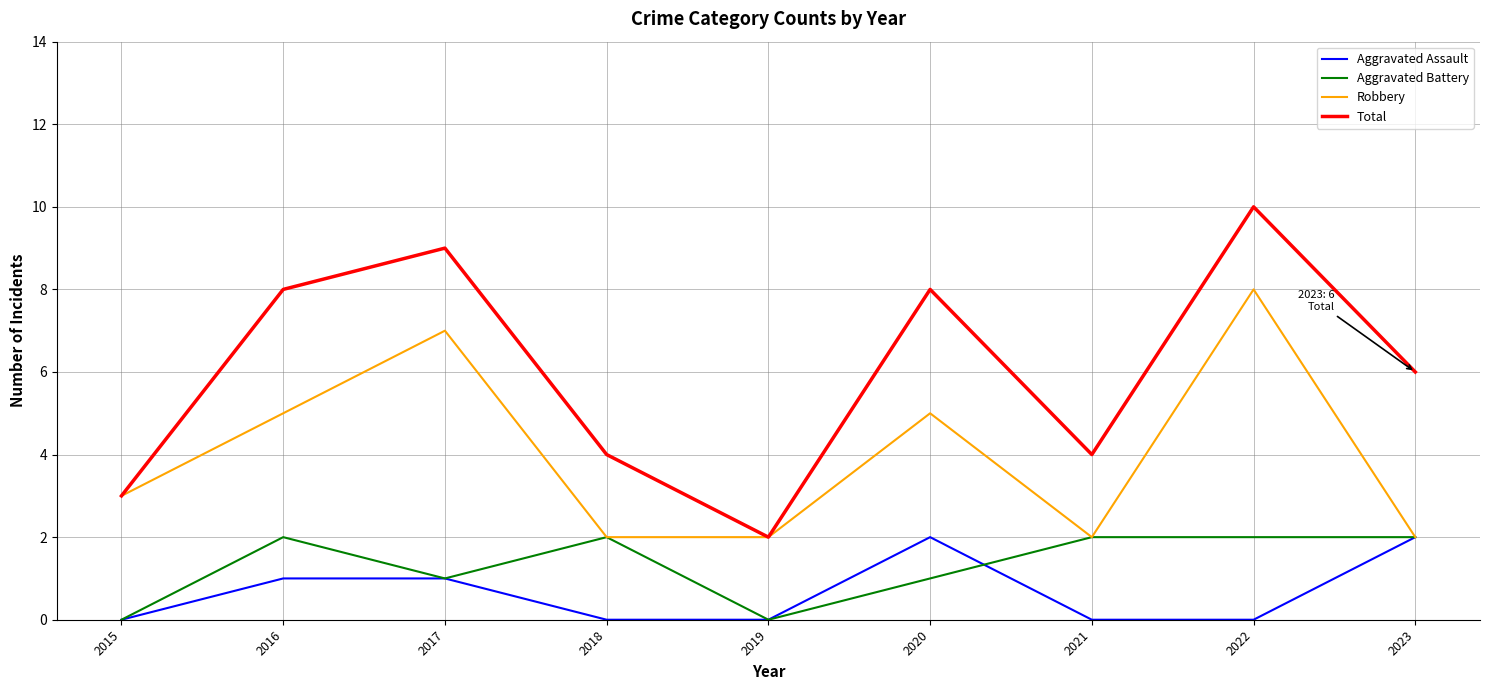

Reading right to left, transcribe all the data shown in this chart.

Aggravated Assault: 2023=2	2022=0	2021=0	2020=2	2019=0	2018=0	2017=1	2016=1	2015=0
Aggravated Battery: 2023=2	2022=2	2021=2	2020=1	2019=0	2018=2	2017=1	2016=2	2015=0
Robbery: 2023=2	2022=8	2021=2	2020=5	2019=2	2018=2	2017=7	2016=5	2015=3
Total: 2023=6	2022=10	2021=4	2020=8	2019=2	2018=4	2017=9	2016=8	2015=3